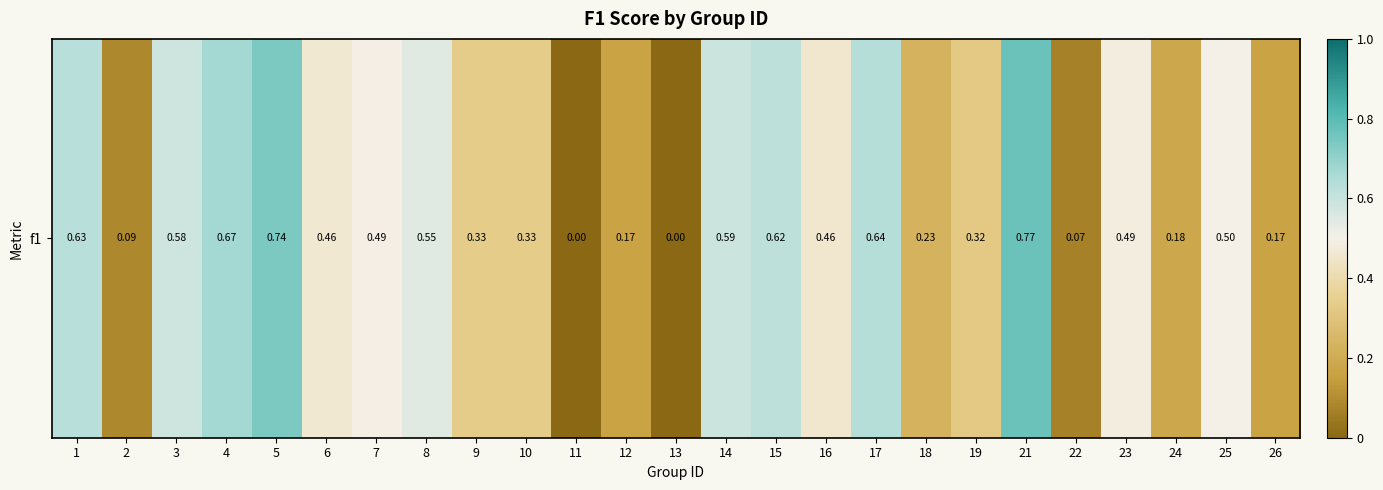

Reading right to left, list all the values displayed in this chart.

0.2	0.5	0.2	0.5	0.1	0.8	0.3	0.2	0.6	0.5	0.6	0.6	0.0	0.2	0.0	0.3	0.3	0.5	0.5	0.5	0.7	0.7	0.6	0.1	0.6